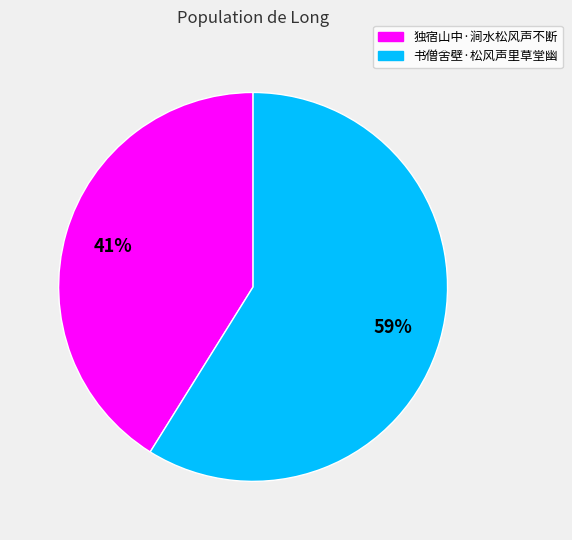

What is the ratio of the value at 独宿山中·涧水松风声不断 to the value at 书僧舍壁·松风声里草堂幽?

0.7